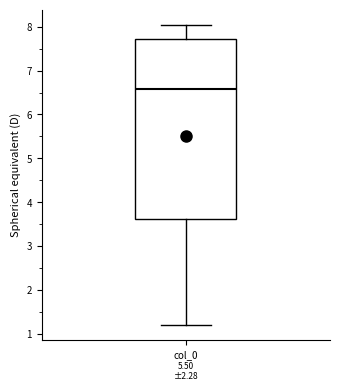

Transcribe this box plot: give where the median line is, the range the box spans, and where the two whiskers end, as read against the y-axis. The values are not printed on the chart, so give them approximately, as read against the axis.

median 6.6, box 3.6 to 7.7, whiskers 1.2 to 8.1